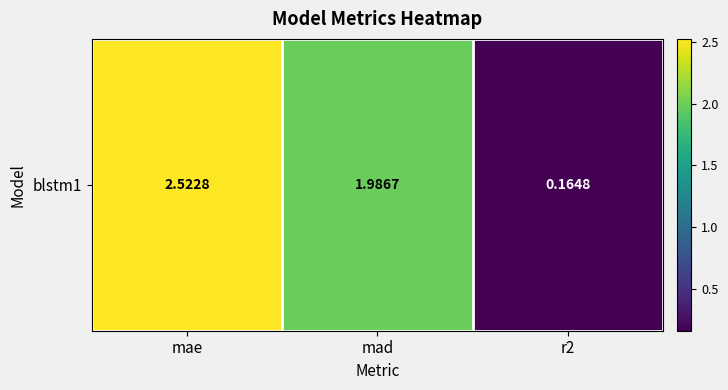

Reading left to right, what are all the values shown in this chart?

2.5	2.0	0.2